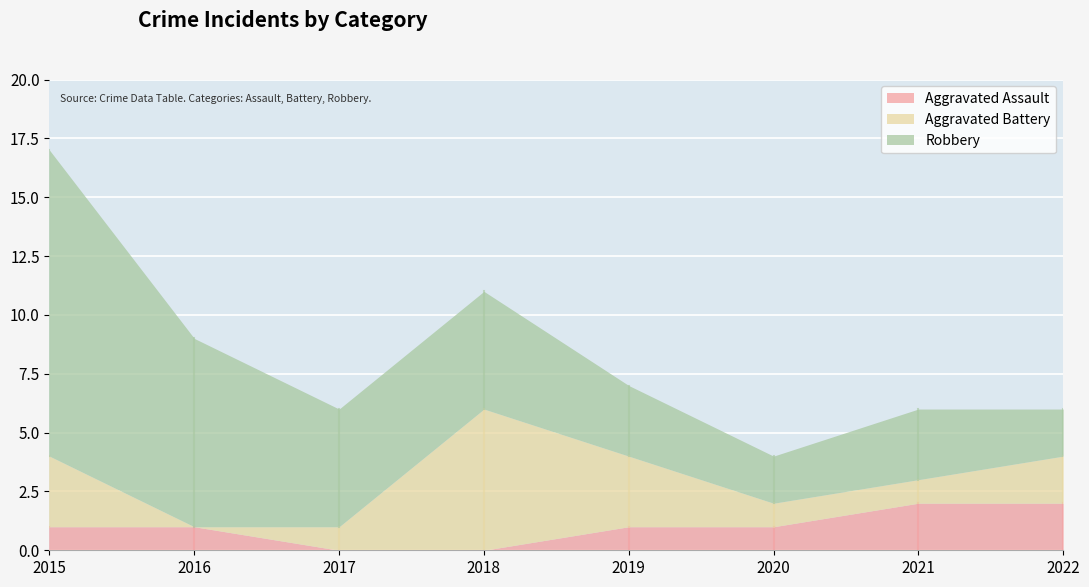

Reading left to right, transcribe all the data shown in this chart.

Aggravated Assault: 1	1	0	0	1	1	2	2
Aggravated Battery: 3	0	1	6	3	1	1	2
Robbery: 13	8	5	5	3	2	3	2